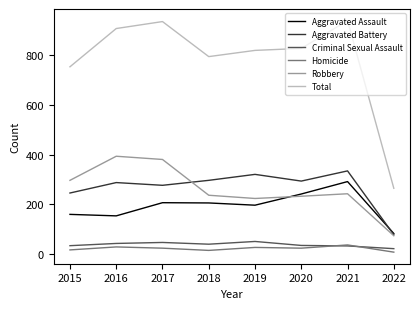

What is the greatest value displayed?

940